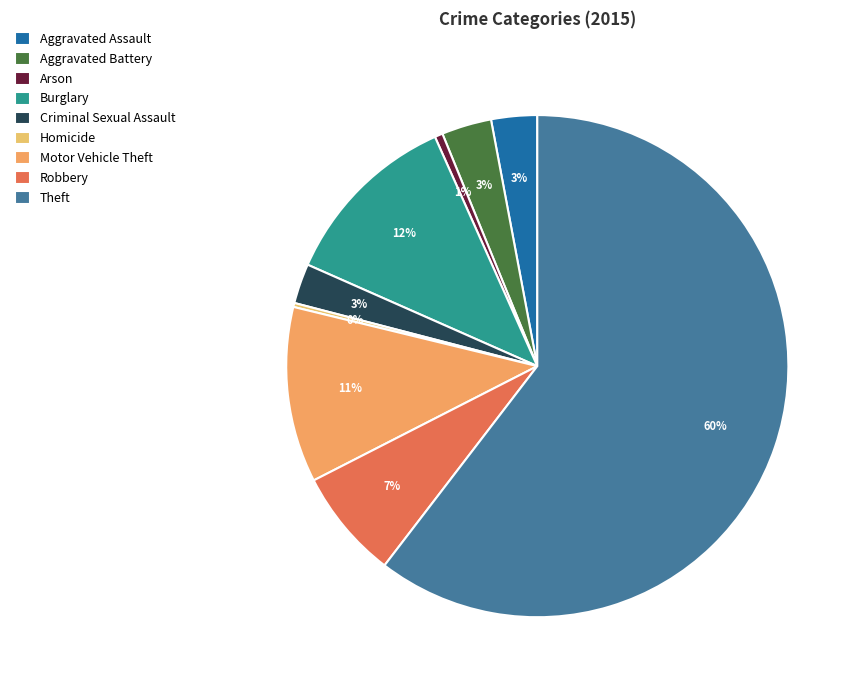

What percentage is the Criminal Sexual Assault slice, to the nearest percent?

3%